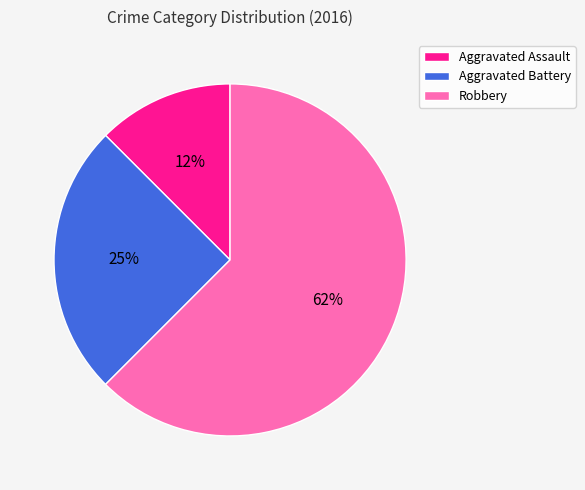

To the nearest percent, what percentage of the pie is Aggravated Battery?

25%